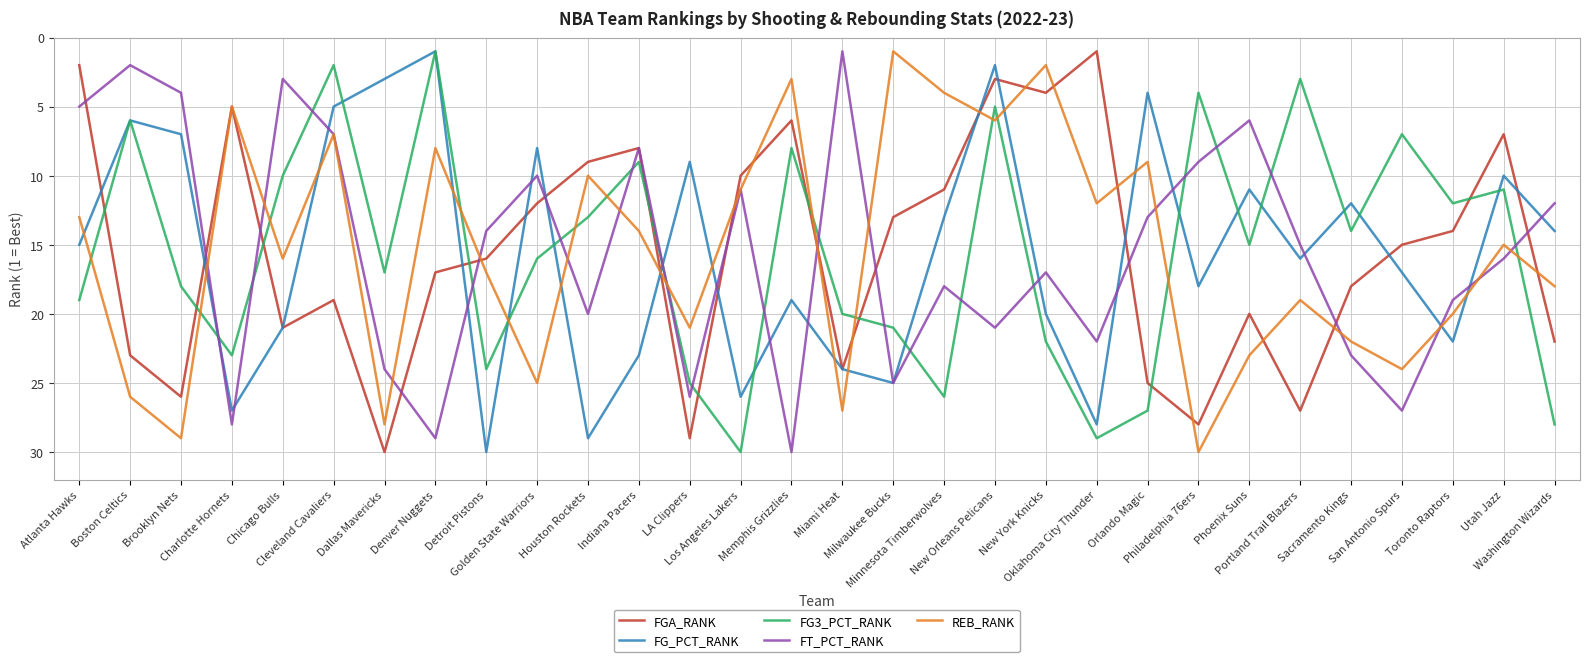

Which series changed the most between San Antonio Spurs and Utah Jazz?

FT_PCT_RANK